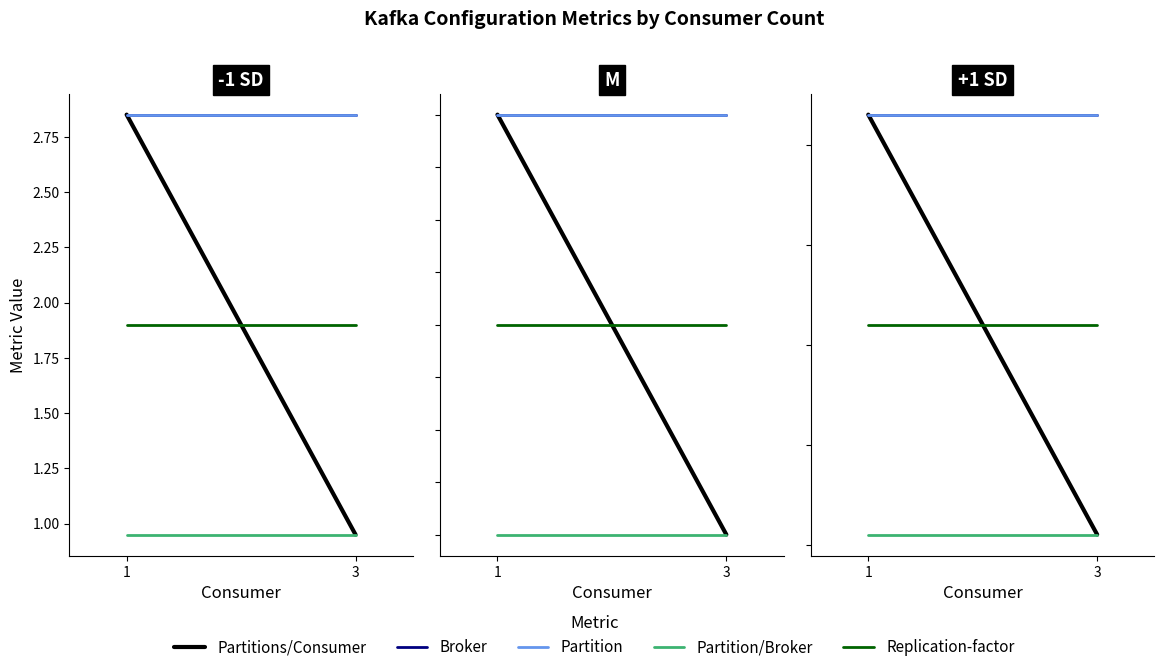

True or false: Broker has a value of 4.2 at 1.

False